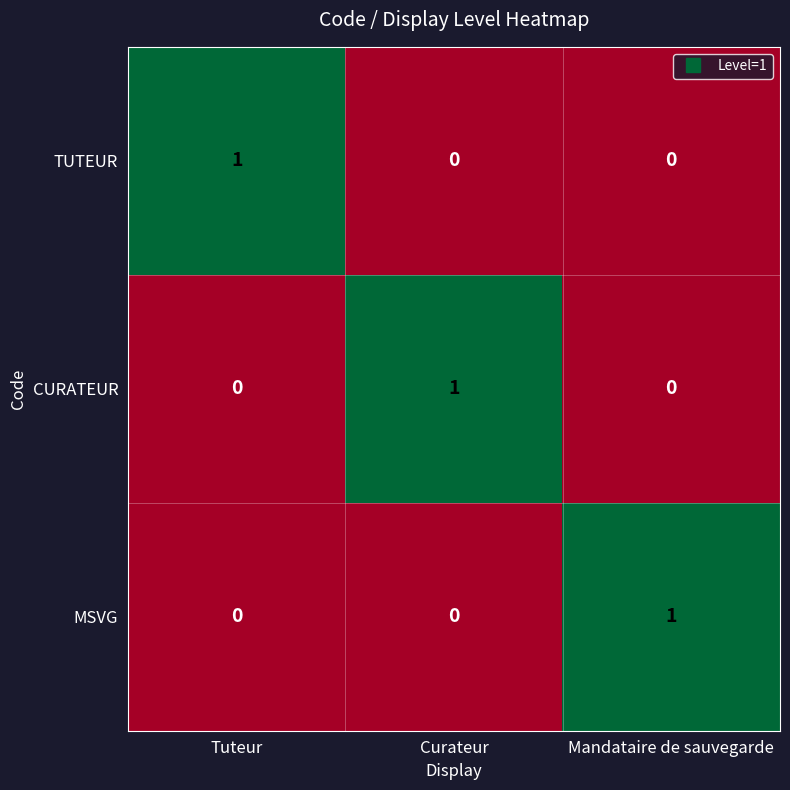

Count the CURATEUR values in the range 0 to 1.

3